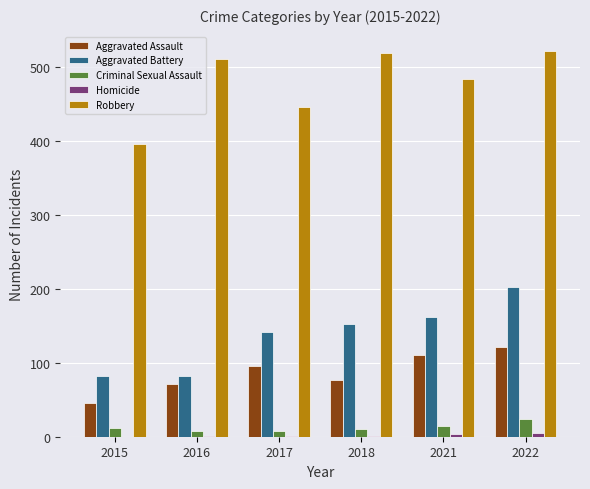

Which series has the widest spread of values?

Robbery